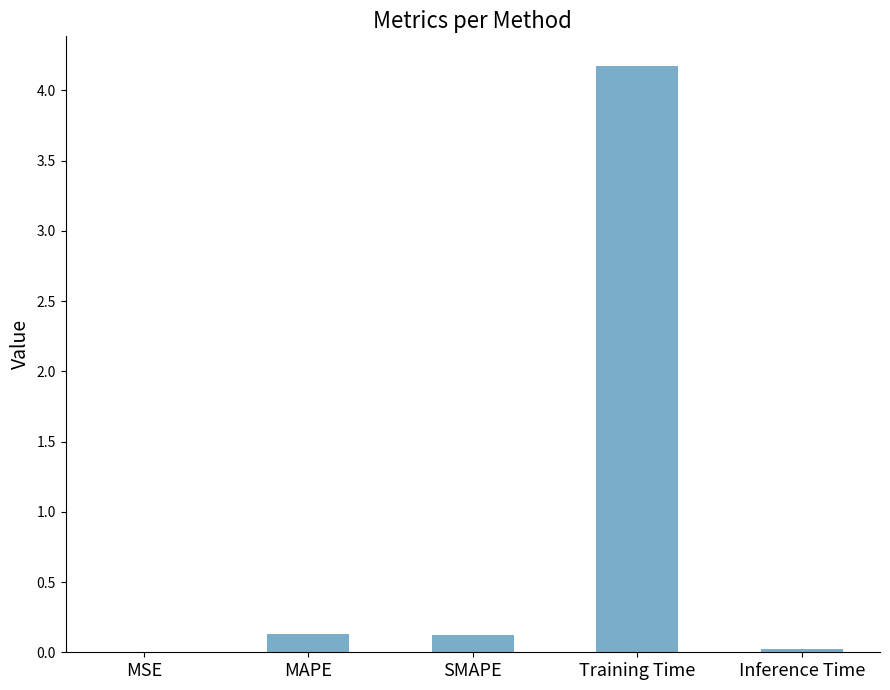

True or false: the data shows 5.5 at Training Time.

False